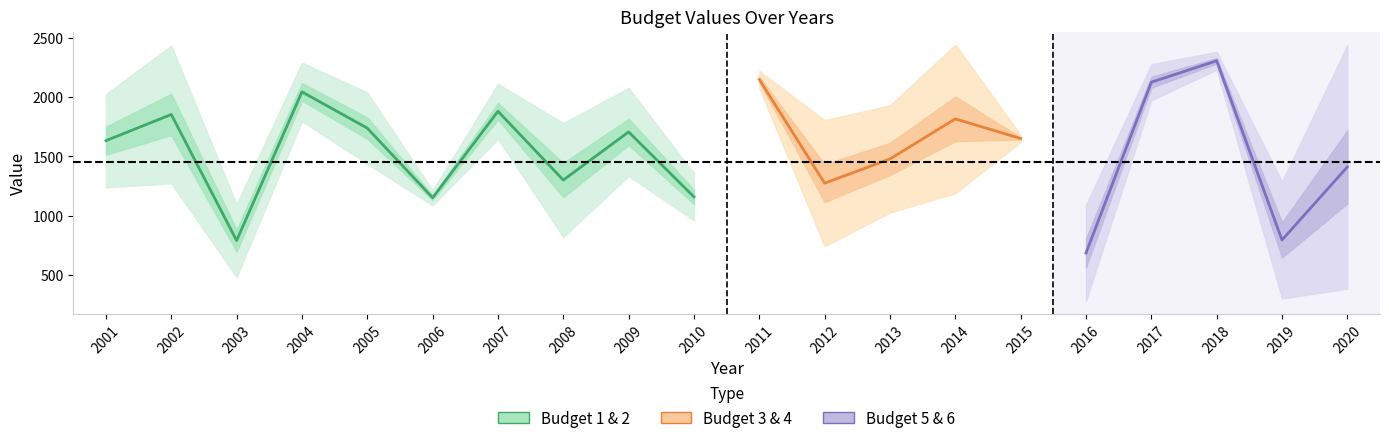

At which label does Budget 2 first exceed 1648?

2004